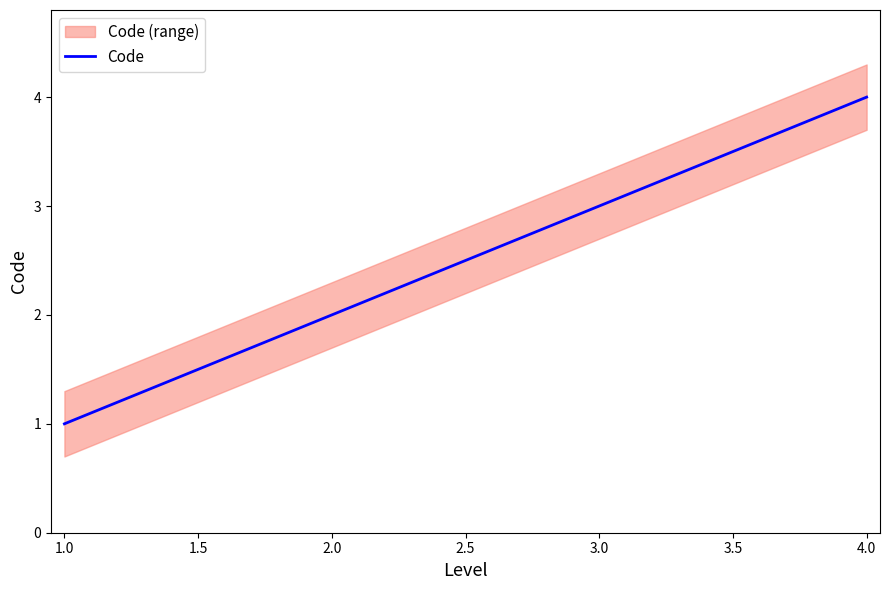

True or false: Code has more than 0 points higher than both neighbors.

False